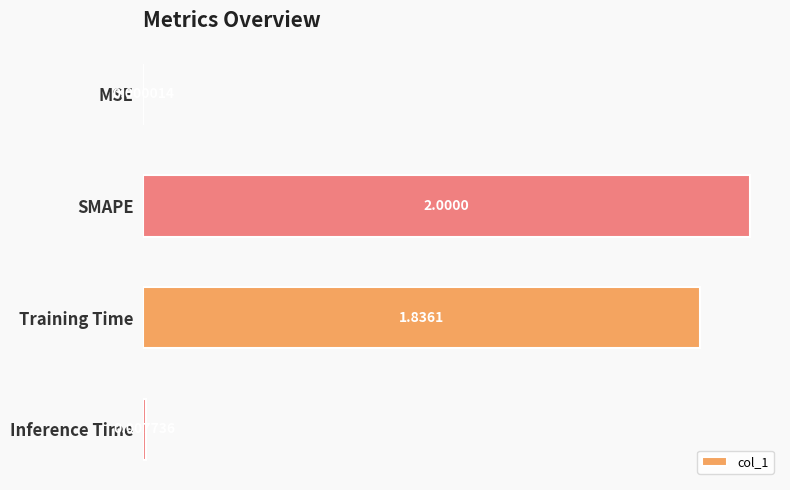

What is the sum of the values at SMAPE and Training Time?

3.8